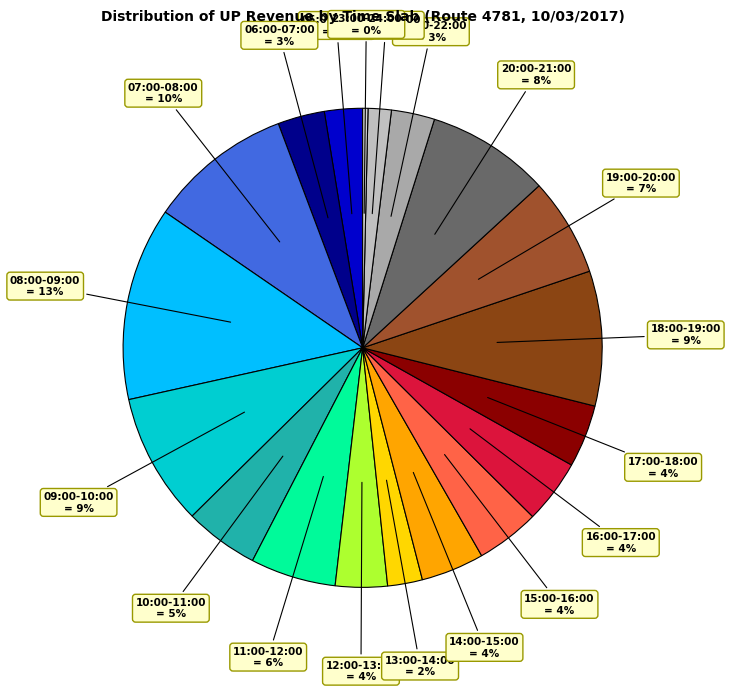

How many segments does this pie chart have?

19